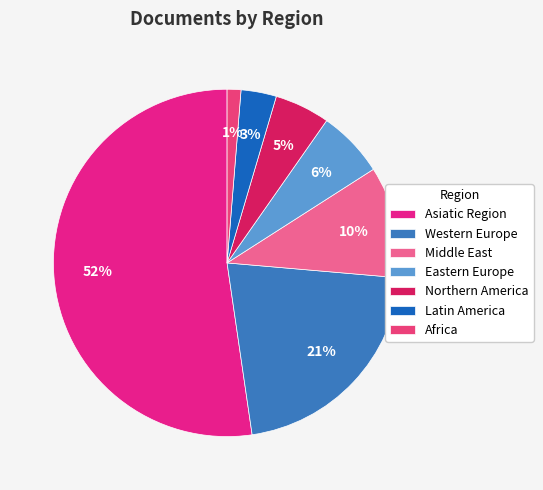

To the nearest percent, what percentage of the pie is Middle East?

10%